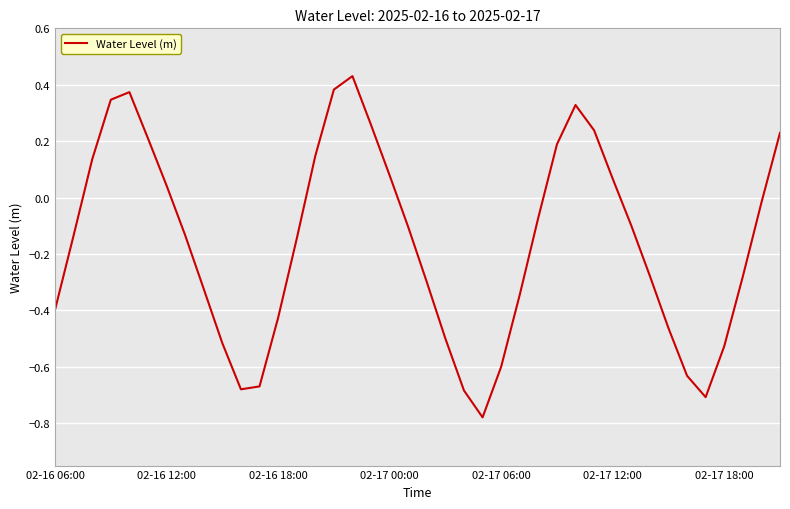

What is the difference between the maximum and minimum values?

1.2